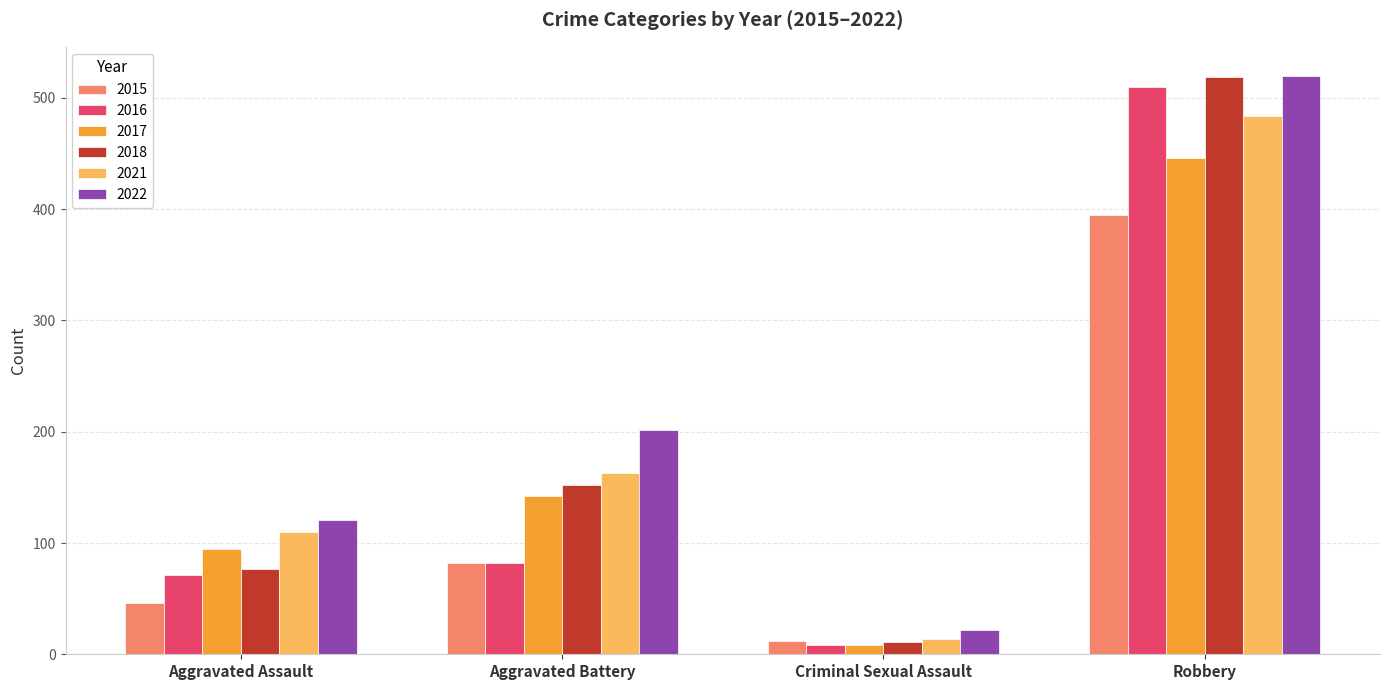

Which category has the highest value across all series?

Robbery